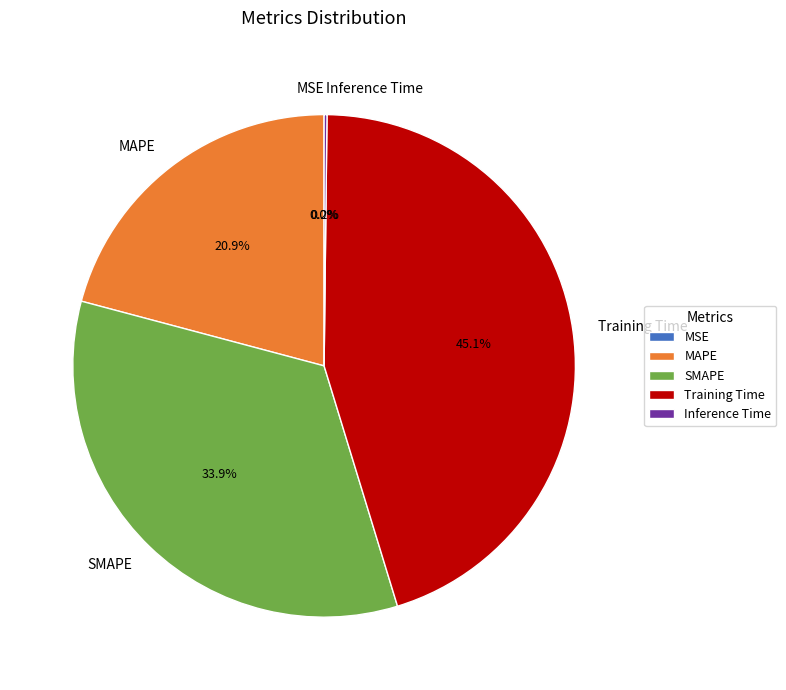

Which category has the biggest portion of the pie?

Training Time